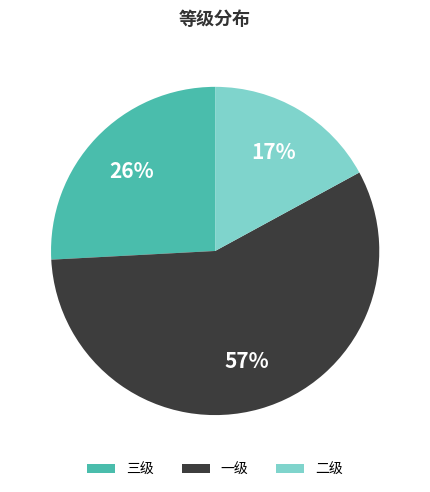

Is it true that 一级 is 70% of the pie?

False